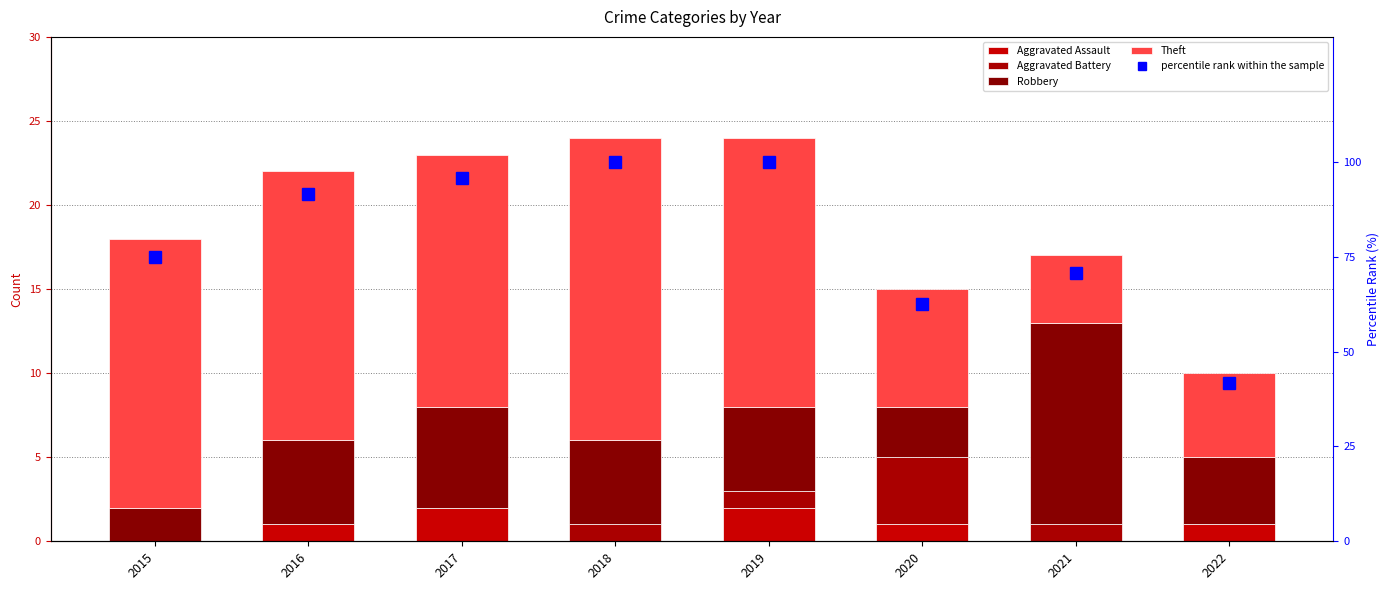

Is it true that Robbery equals 1.1 at 2018?

False